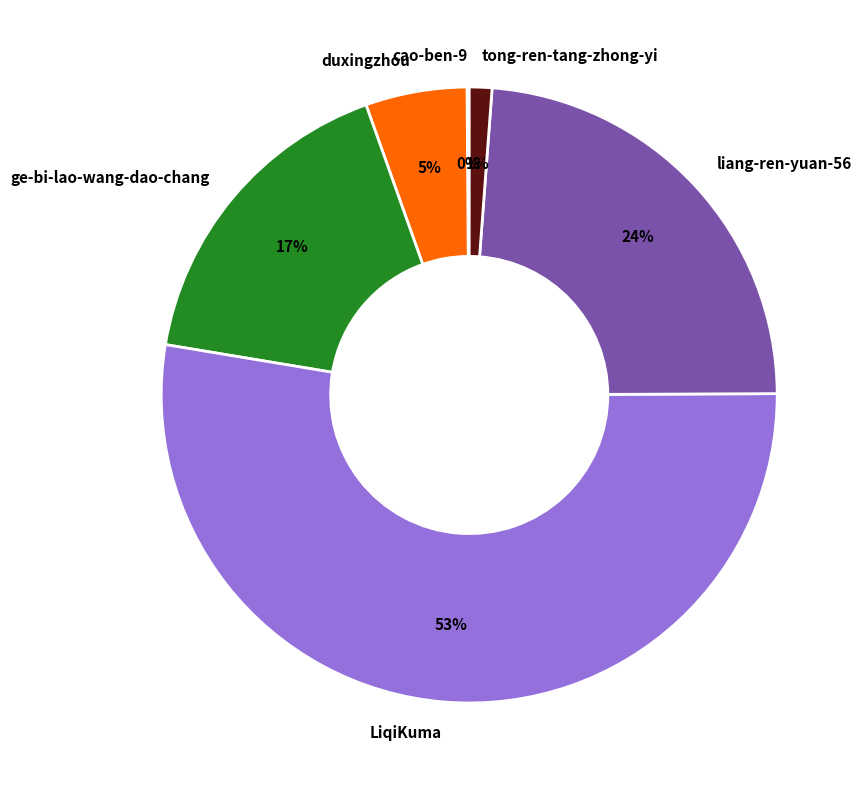

What percentage is the liang-ren-yuan-56 slice, to the nearest percent?

24%